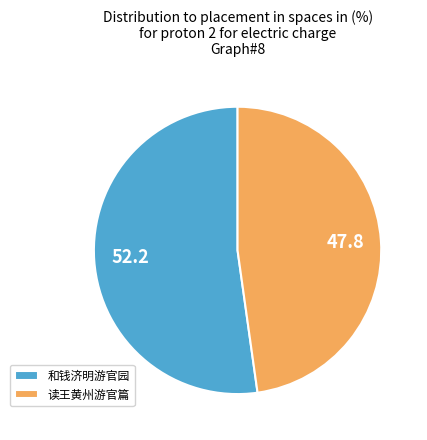

Does any single category account for the majority?

Yes